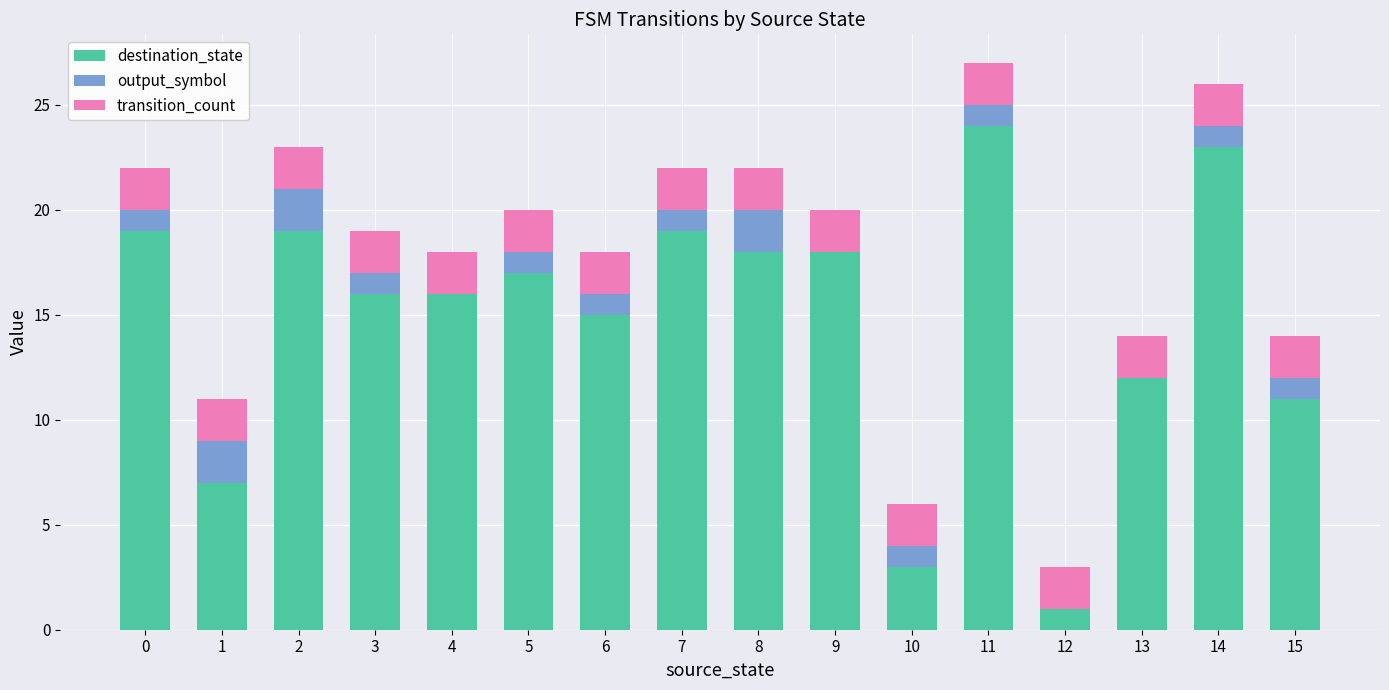

The destination_state series shows 5 at 0. True or false?

False